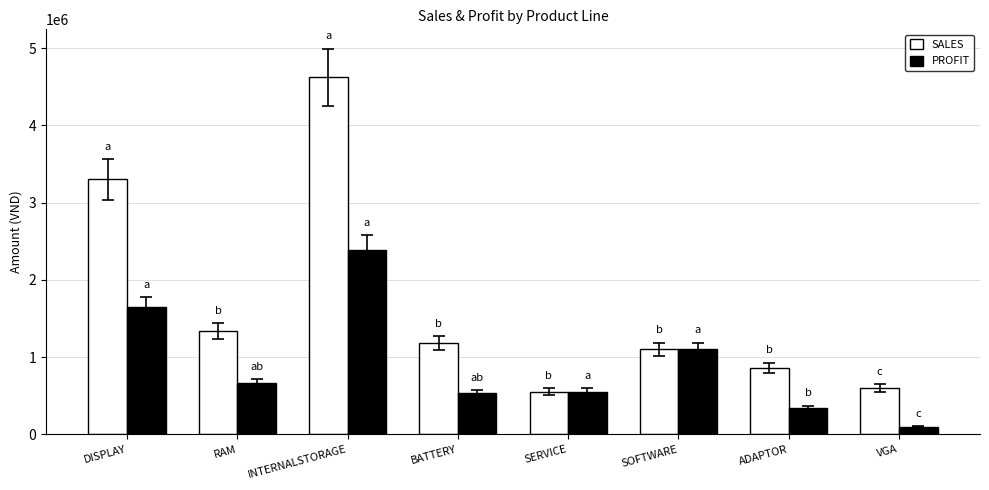

What is the sum of the PROFIT values at SERVICE and INTERNALSTORAGE?

2936000